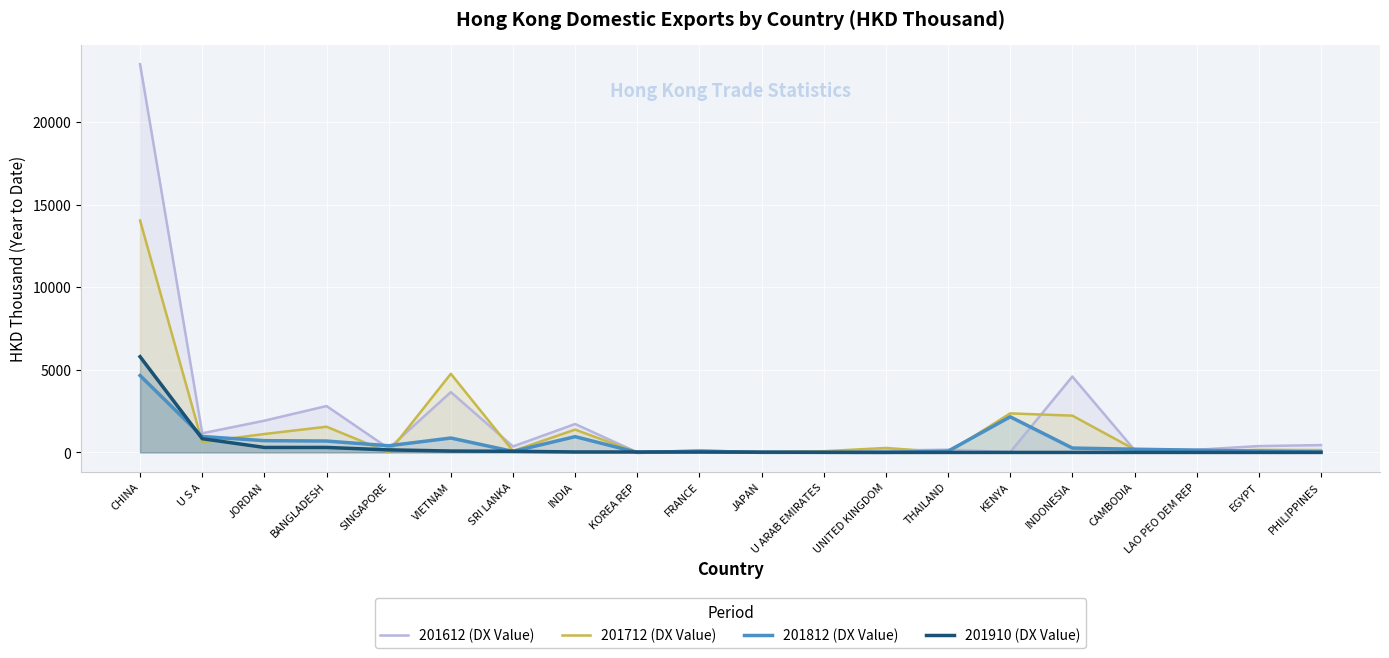

What is the label of the 10th point from the left?

FRANCE